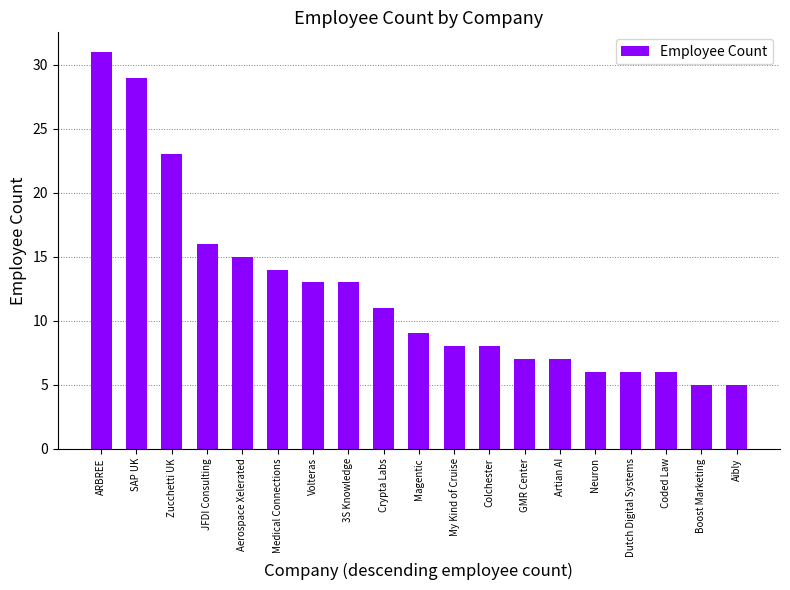

What is the smallest value displayed?

5